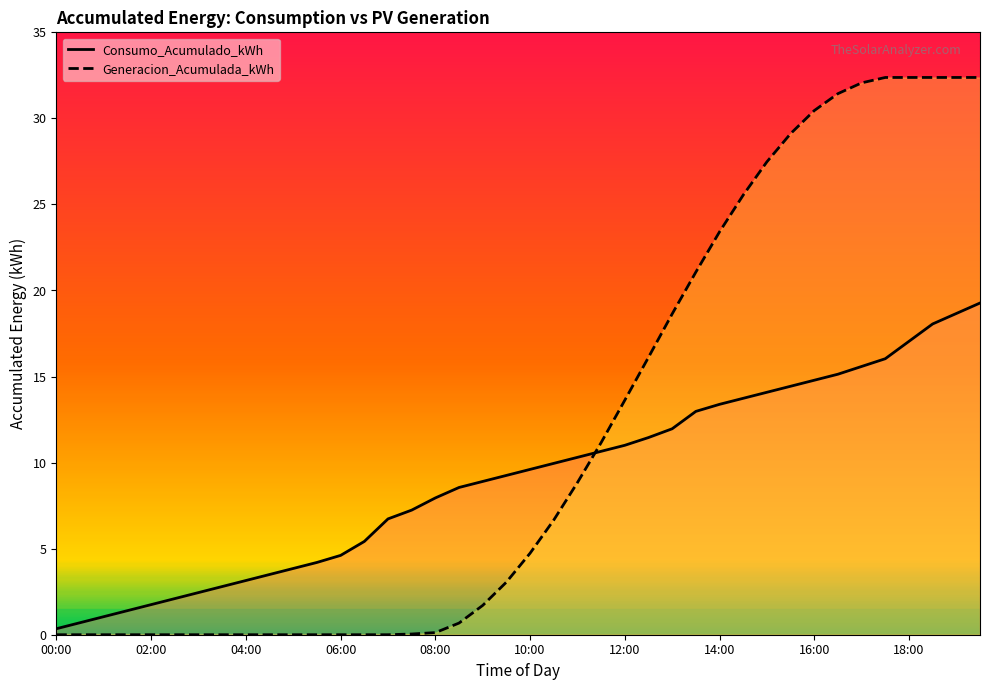

After their last crossing, which series has the higher values: Generacion_Acumulada_kWh or Consumo_Acumulado_kWh?

Generacion_Acumulada_kWh